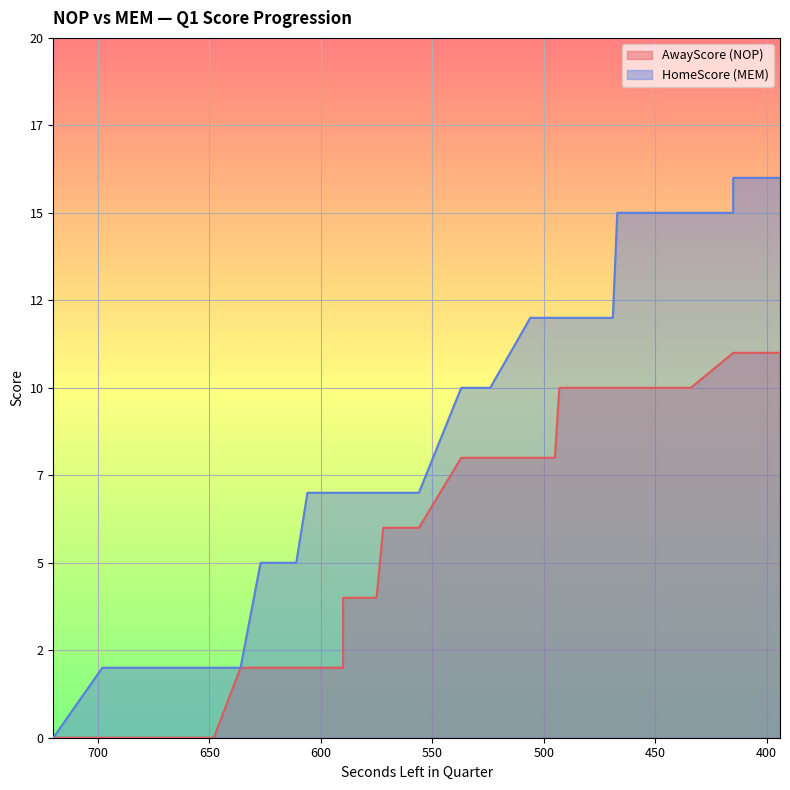

What is the difference between the maximum and minimum values in the HomeScore series?

16